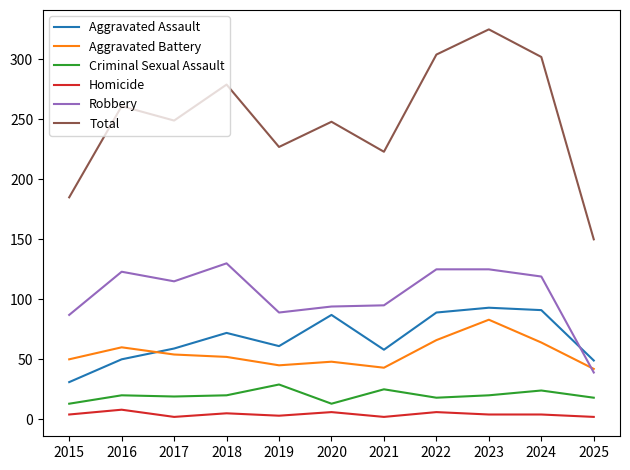

What is the sum of the Robbery values at 2021 and 2016?

218